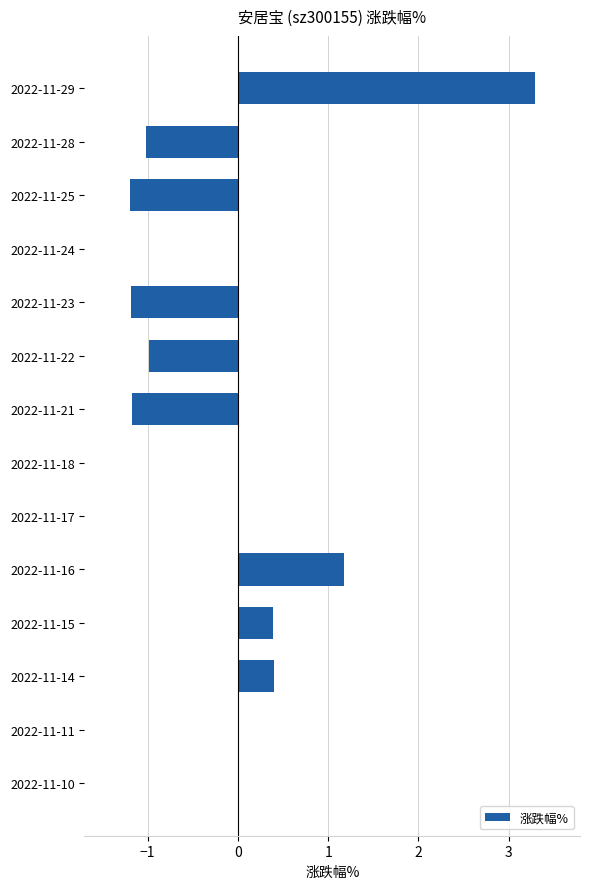

Reading top to bottom, extract all data points from this chart.

2022-11-29=3.3	2022-11-28=-1.0	2022-11-25=-1.2	2022-11-24=0.0	2022-11-23=-1.2	2022-11-22=-1.0	2022-11-21=-1.2	2022-11-18=0.0	2022-11-17=0.0	2022-11-16=1.2	2022-11-15=0.4	2022-11-14=0.4	2022-11-11=0.0	2022-11-10=0.0